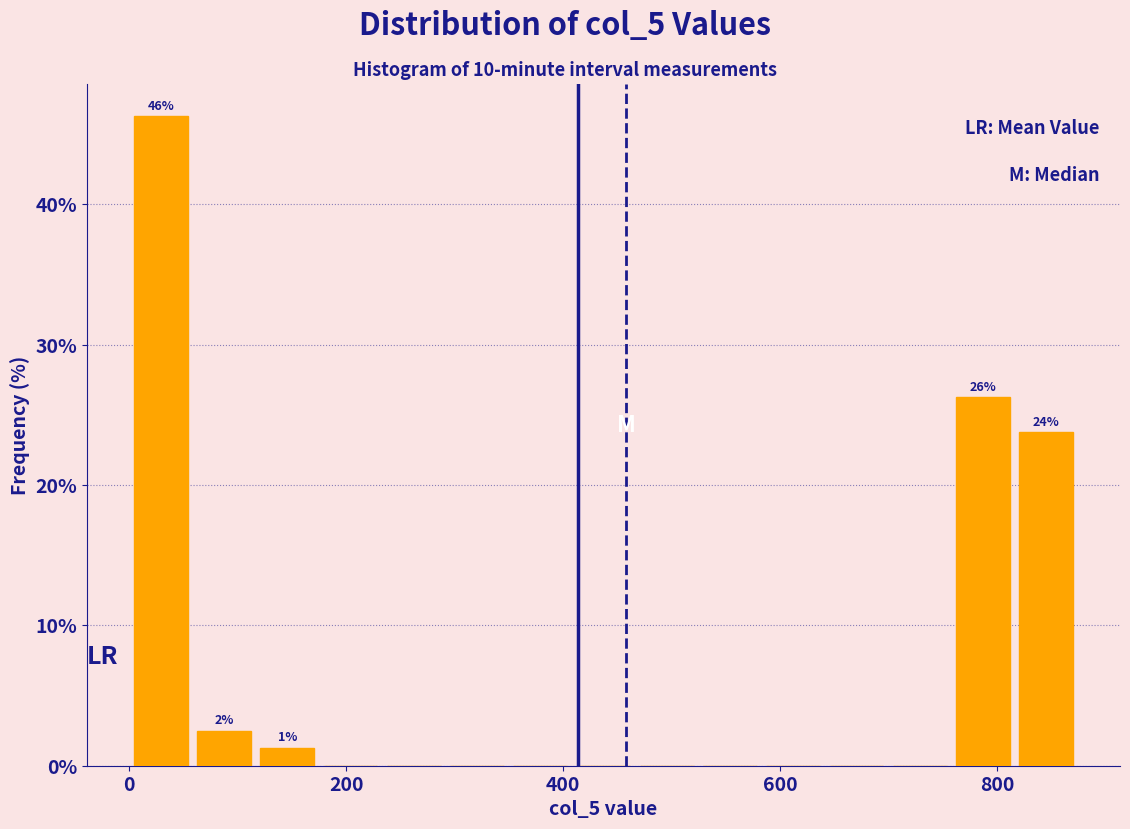

Read against the x-axis, roughly where is the centre of the tallest bar?

20